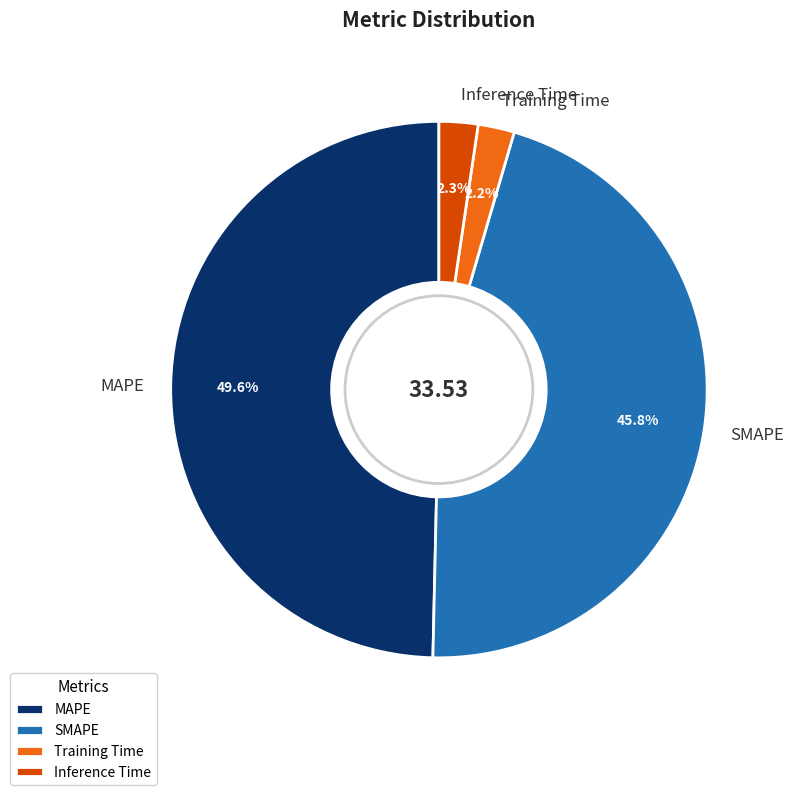

To the nearest percent, what percentage of the pie is SMAPE?

46%